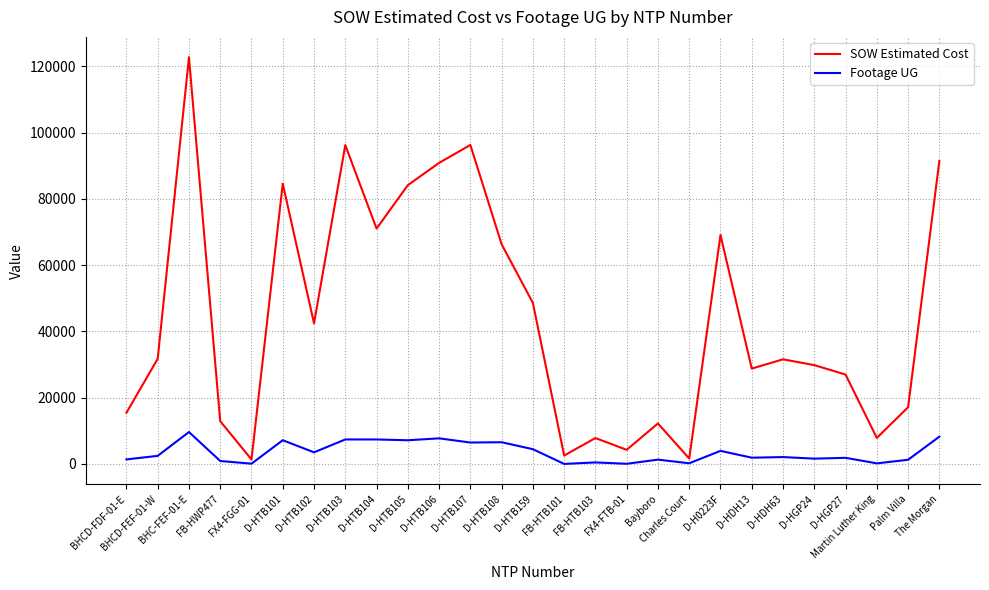

Where is the first local maximum for Footage UG?

BHC-FEF-01-E